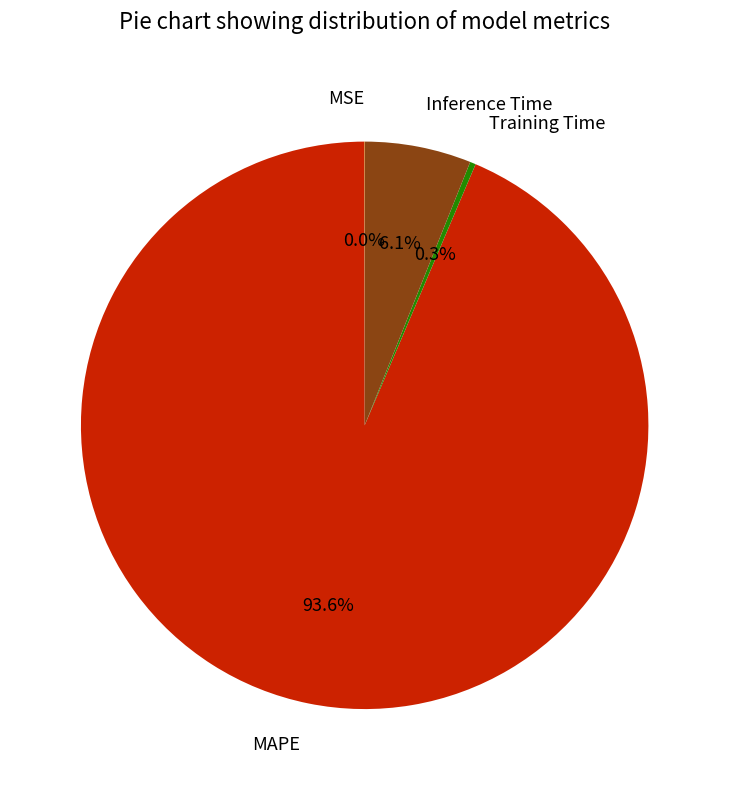

What is the largest slice in the pie chart?

MAPE